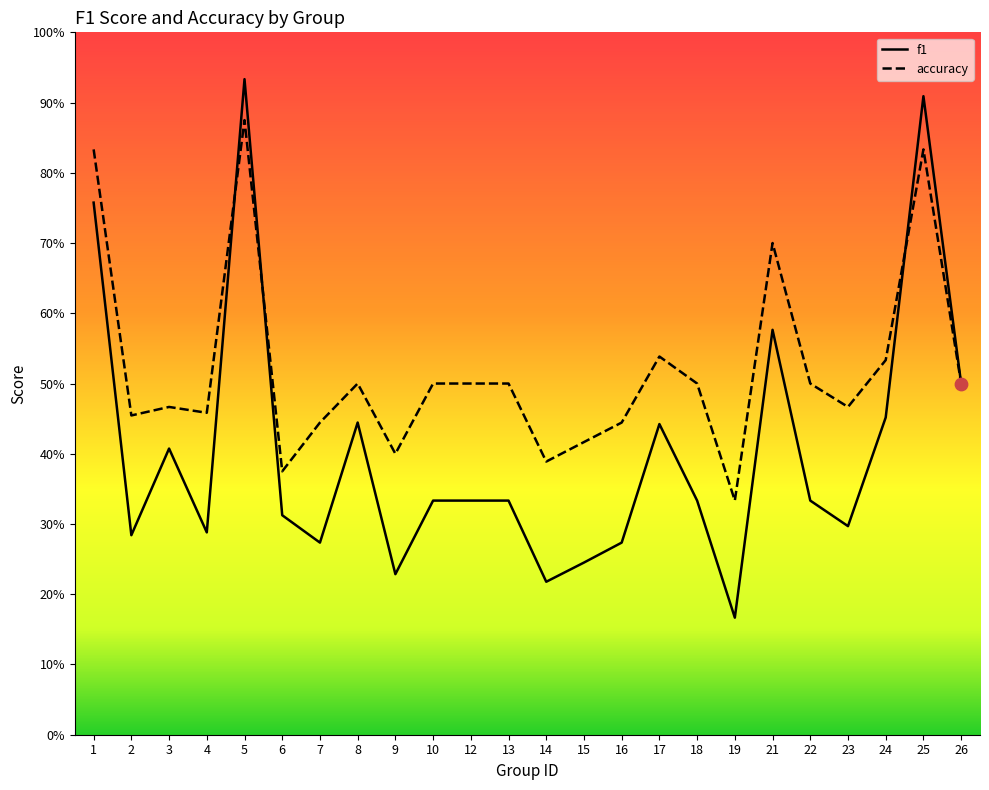

Which series reaches the minimum Y coordinate?

f1